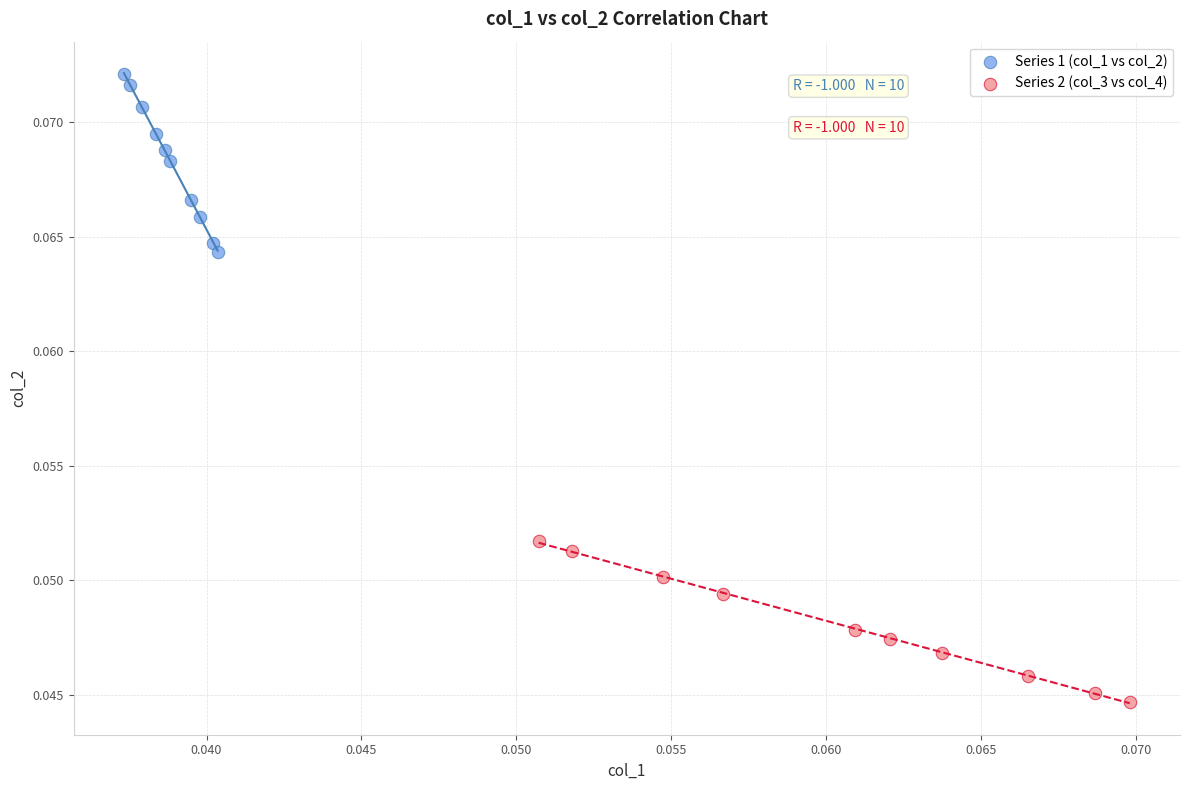

Which series reaches the minimum Y coordinate?

Series 2 (col_3 vs col_4)